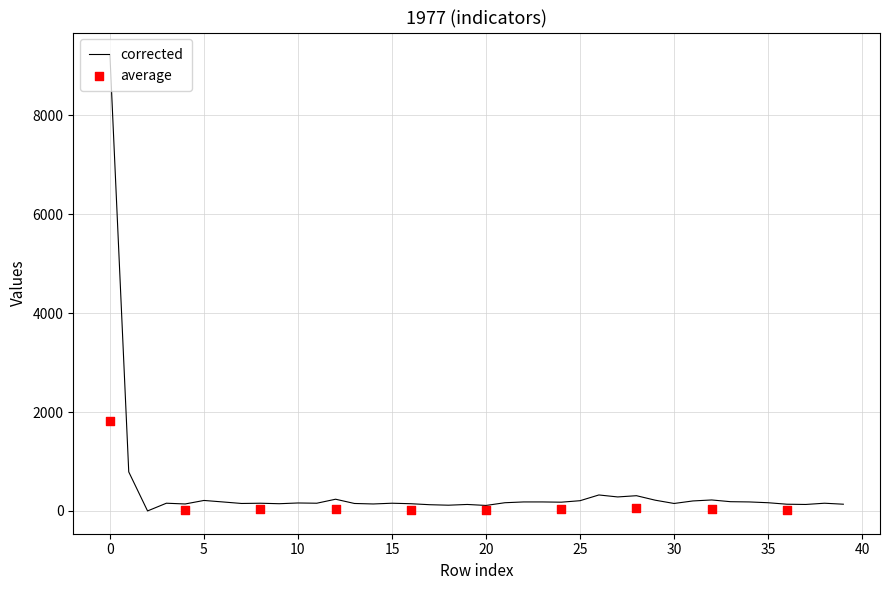

What is the maximum value for corrected?

9210